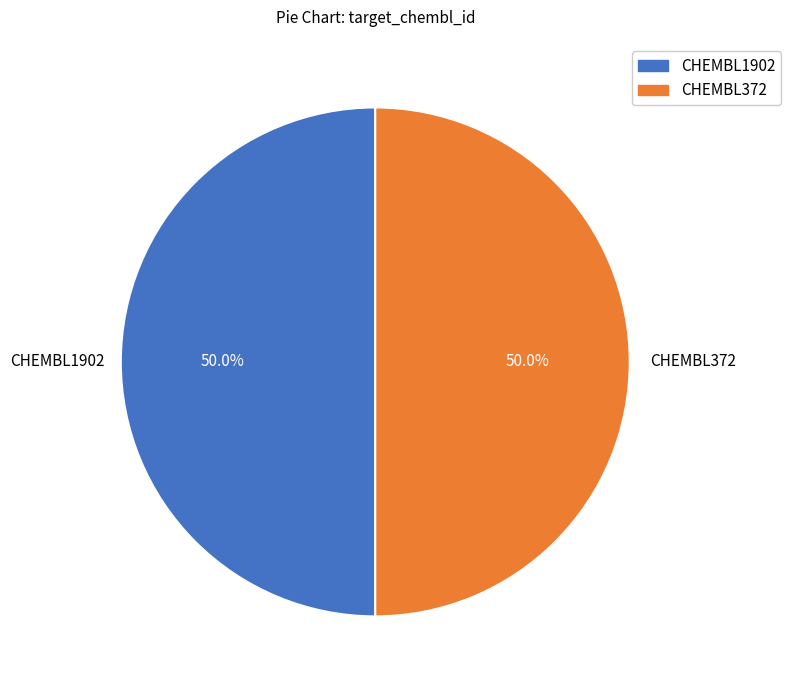

Approximately how many times larger is the value at CHEMBL372 compared to CHEMBL1902?

1.0